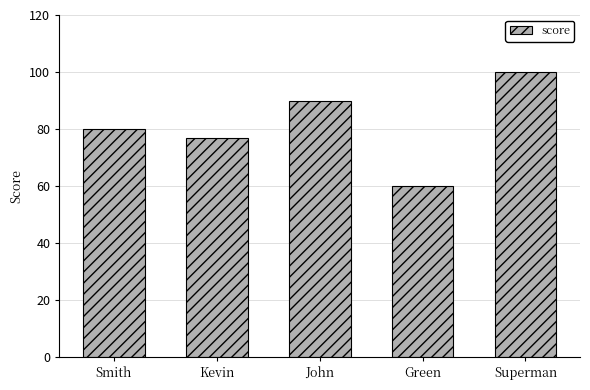

How many categories are shown in the chart?

5